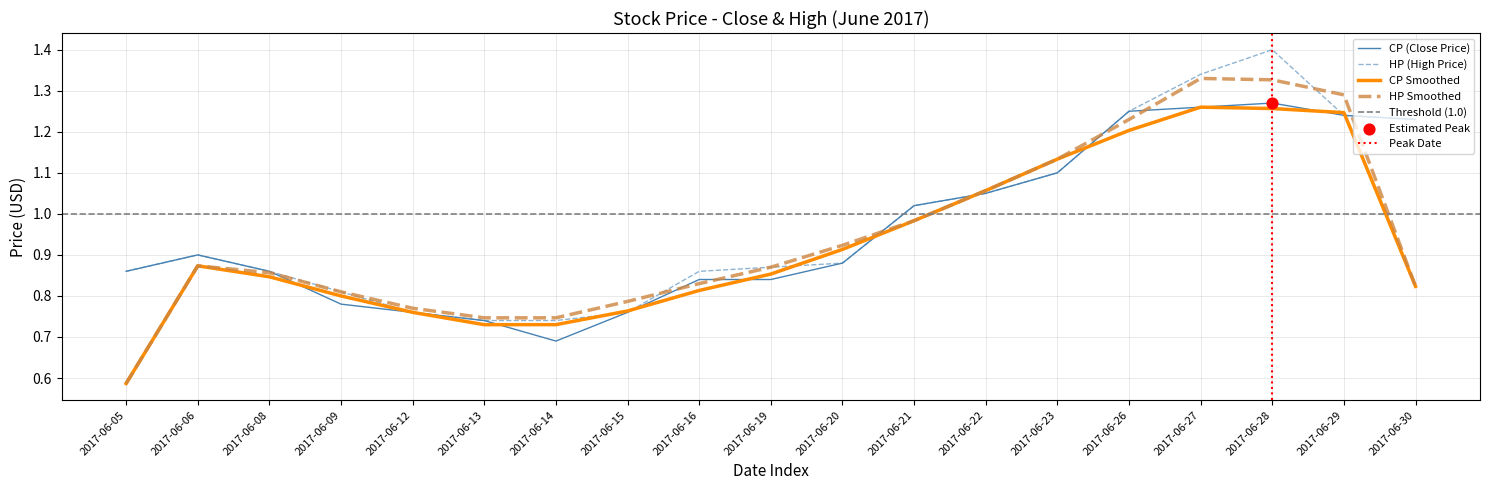

What is the total value across all series at 2017-06-05?

1.7